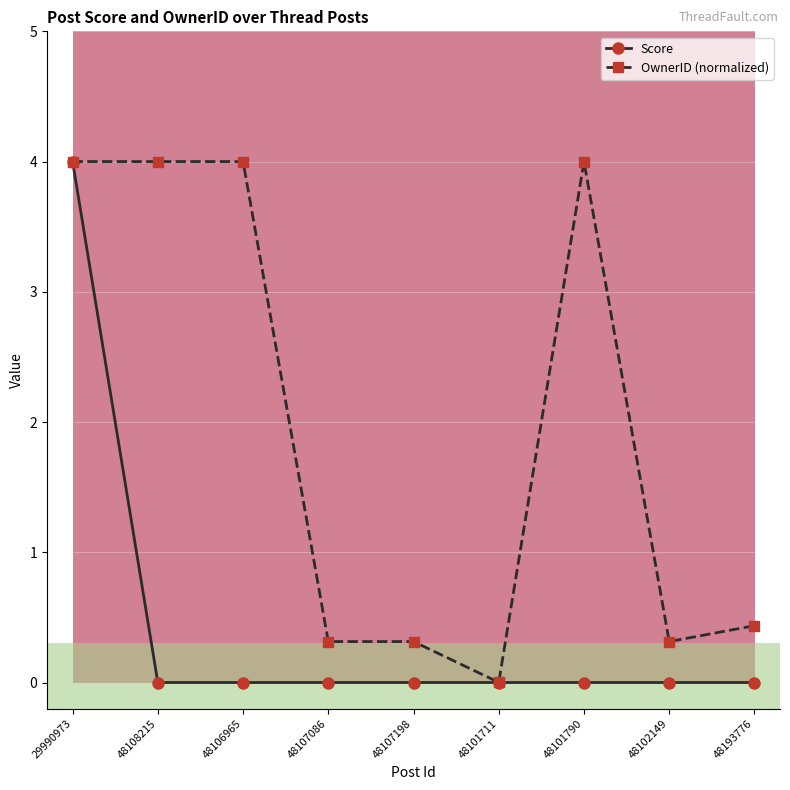

Rank the series by their average value, from lowest to highest.

Score, OwnerID (normalized)